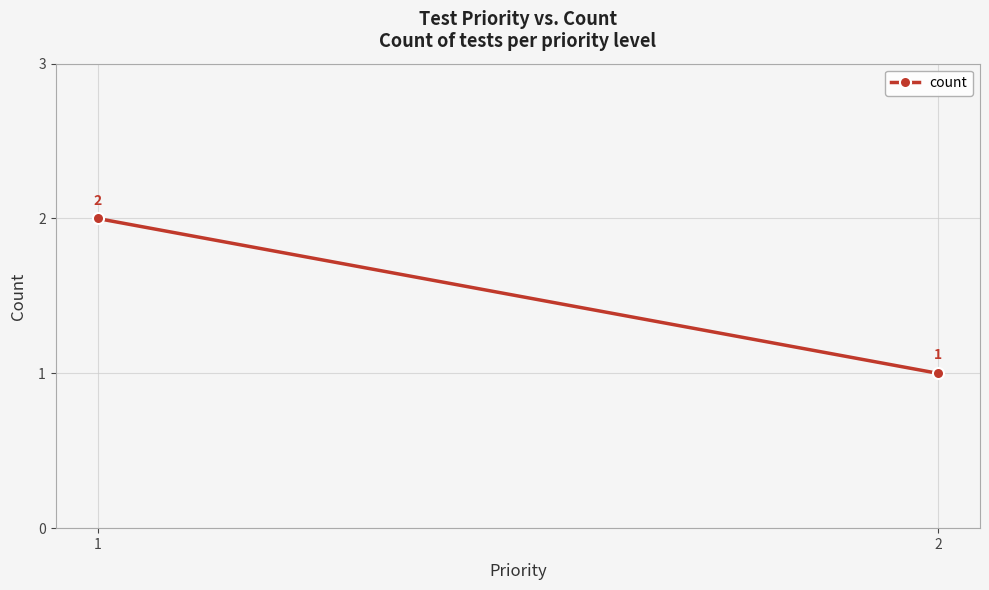

How many lines are shown in the chart?

1